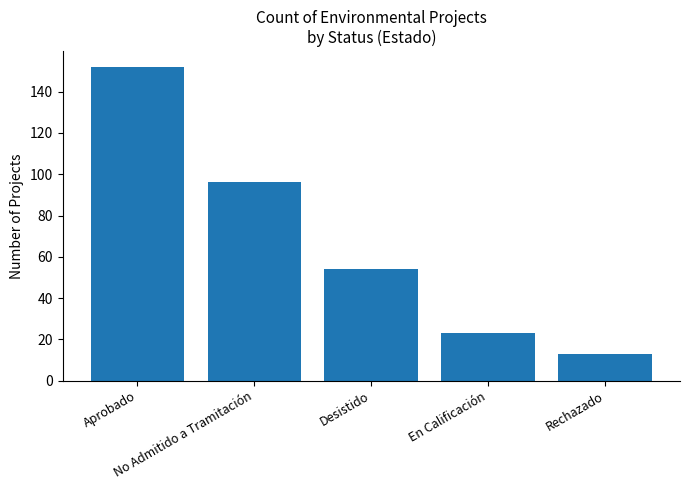

What is the label of the 4th bar from the left?

En Calificación